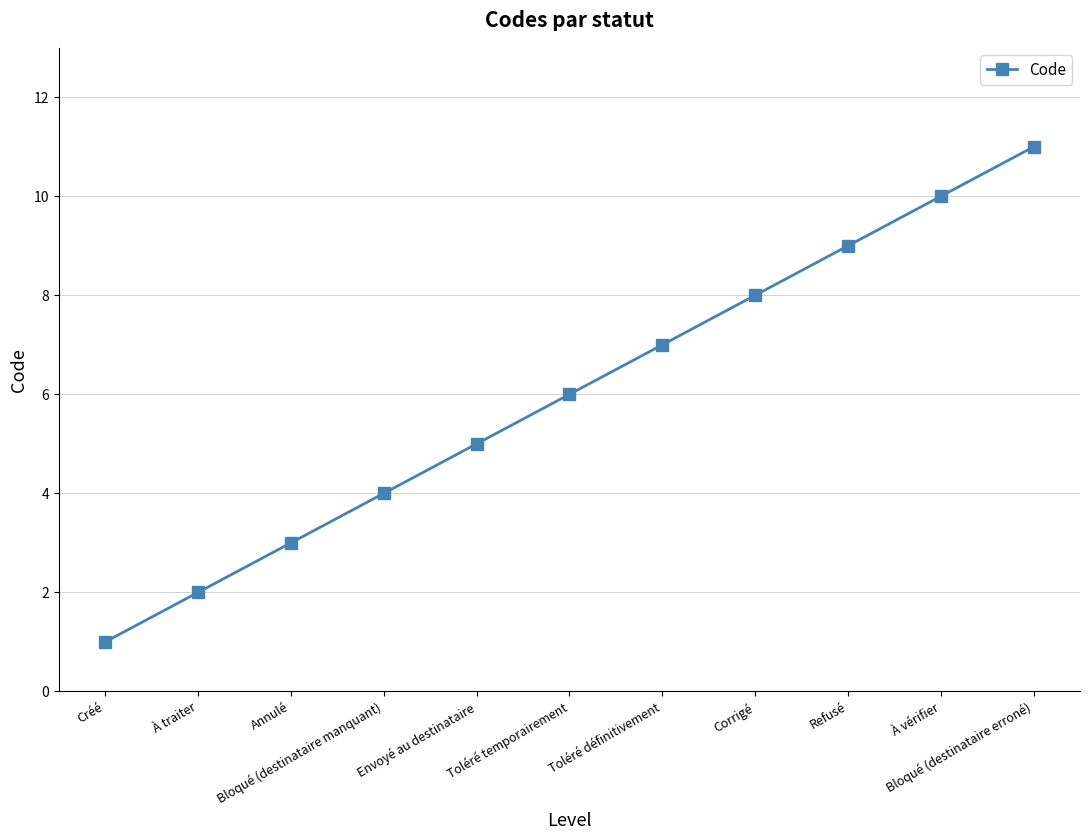

How many lines are shown in the chart?

1